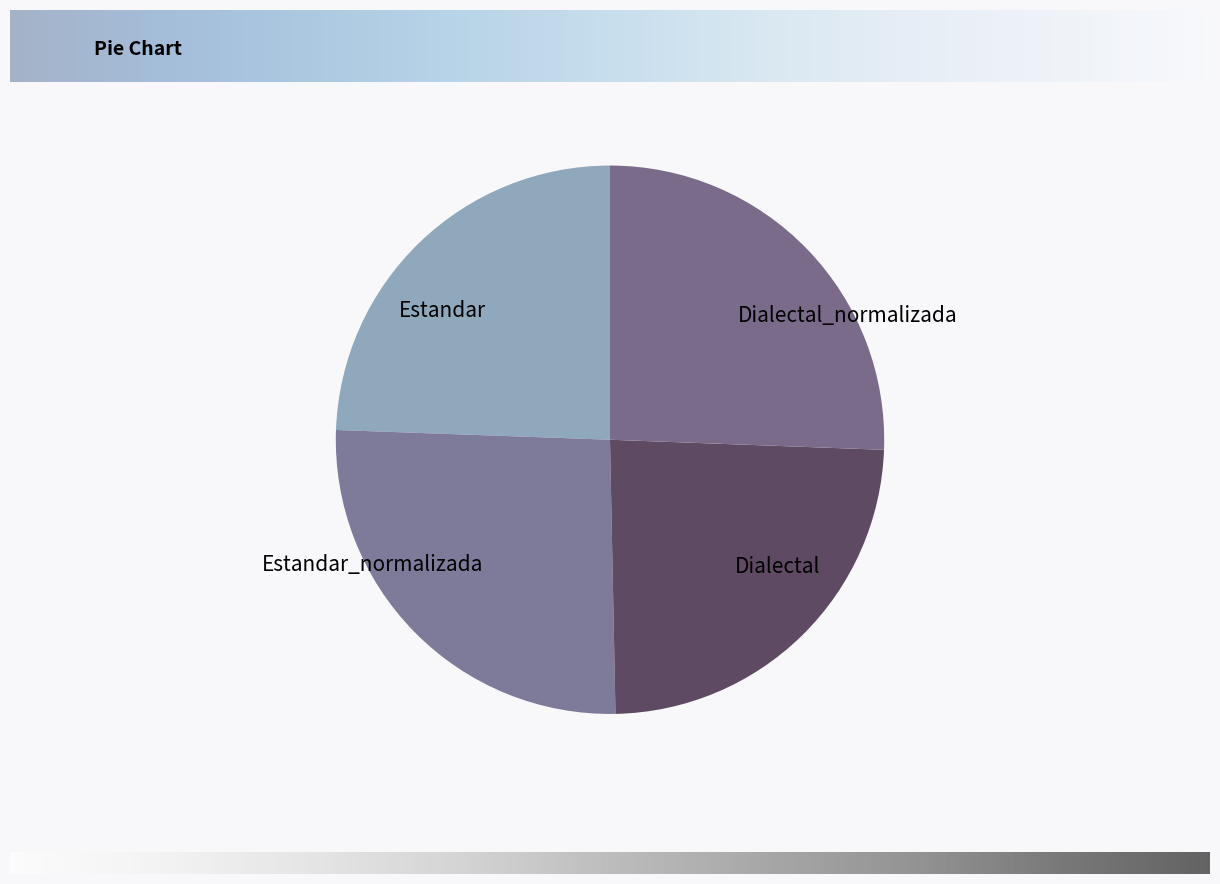

True or false: Estandar accounts for 33% of the total.

False